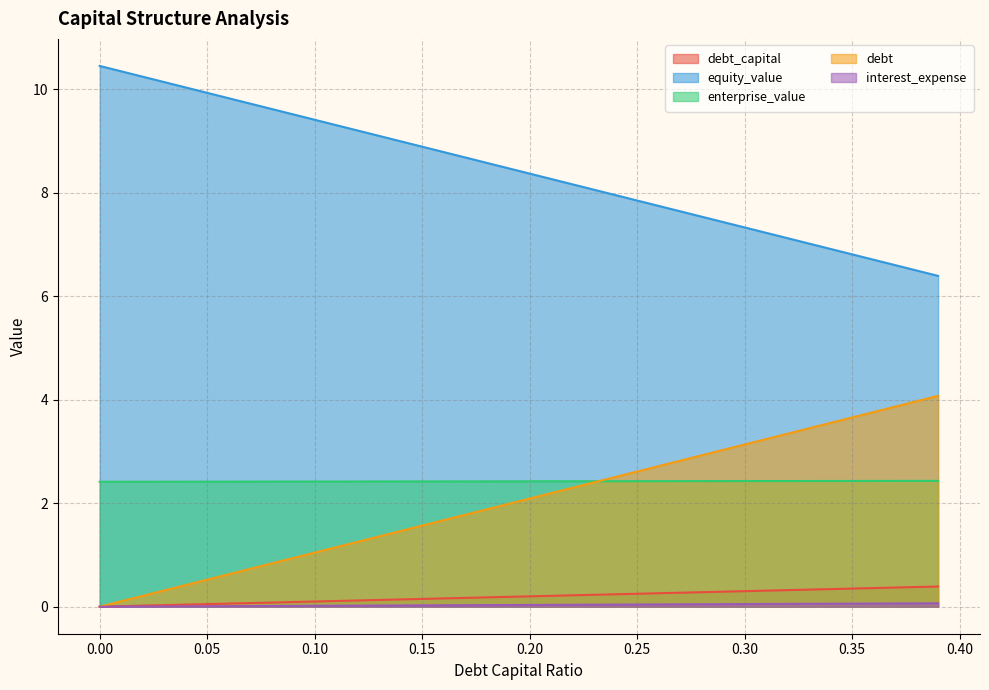

How many lines are shown in the chart?

5